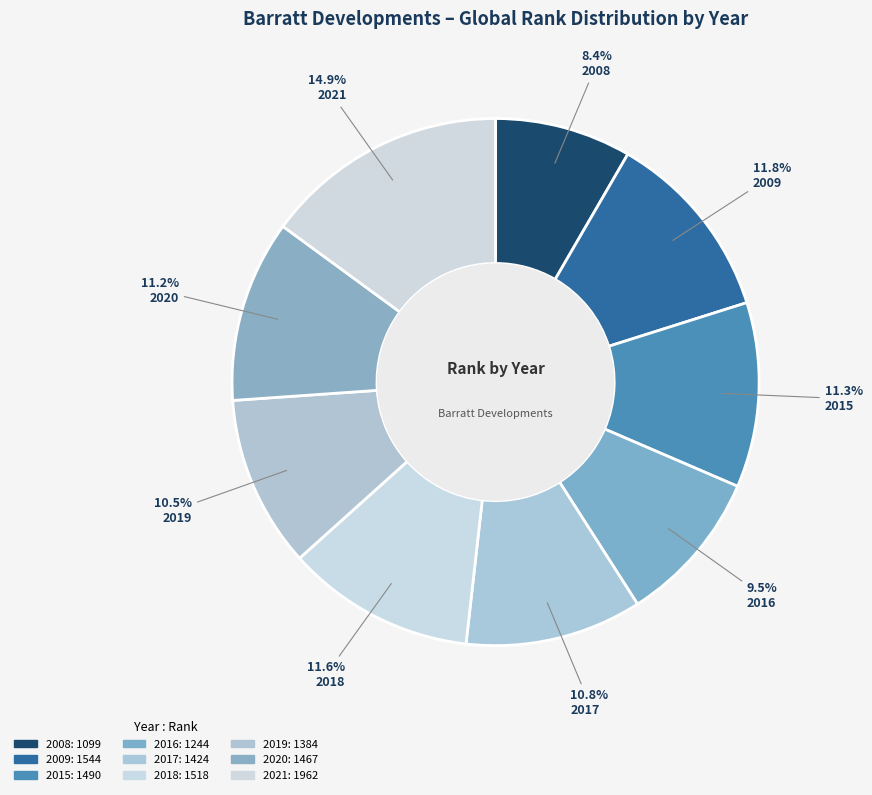

The 2018 slice represents 25% of the pie. True or false?

False